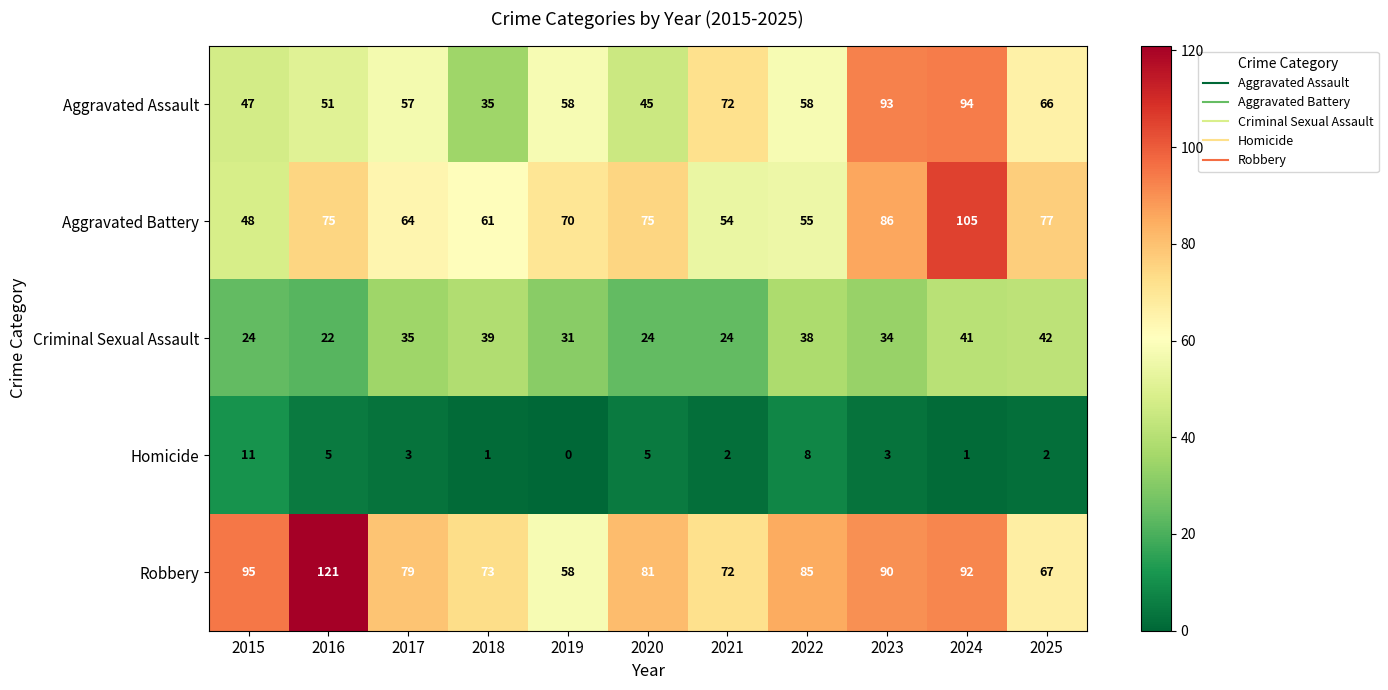

How many distinct data groups are displayed?

5